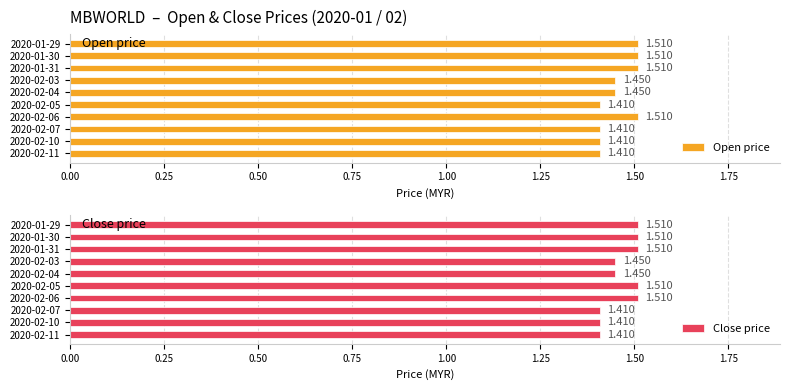

What are all the series names shown in the legend?

Open price, Close price